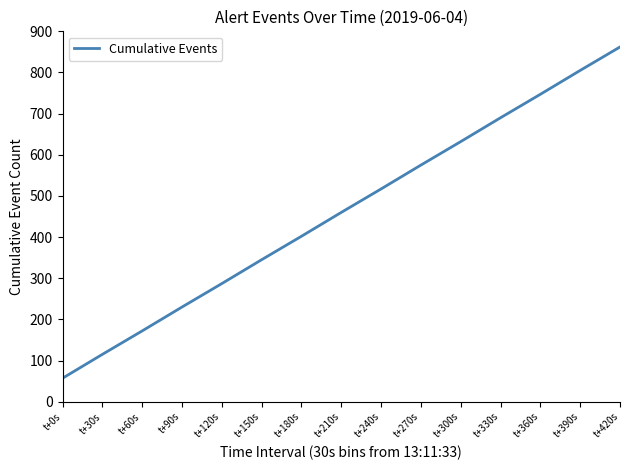

True or false: the data shows 862 at t+420s.

True